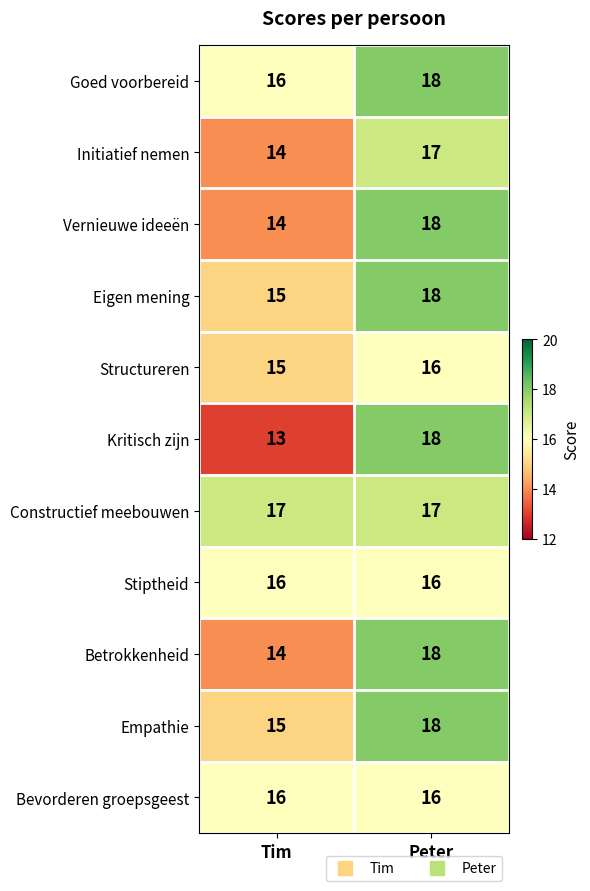

At how many categories does at least one series exceed 15?

2